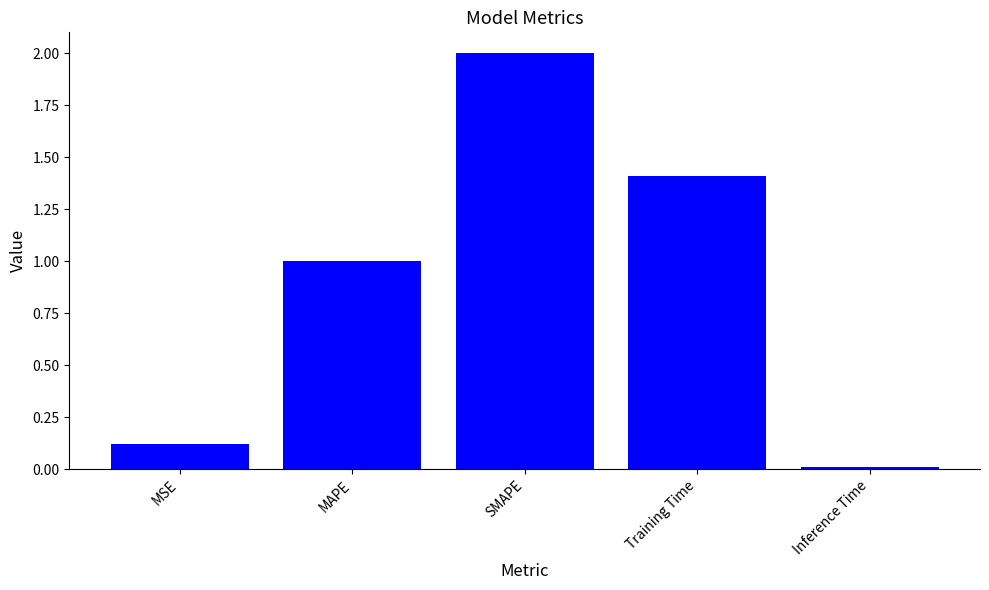

The chart shows a value of 2.3 at Training Time. True or false?

False